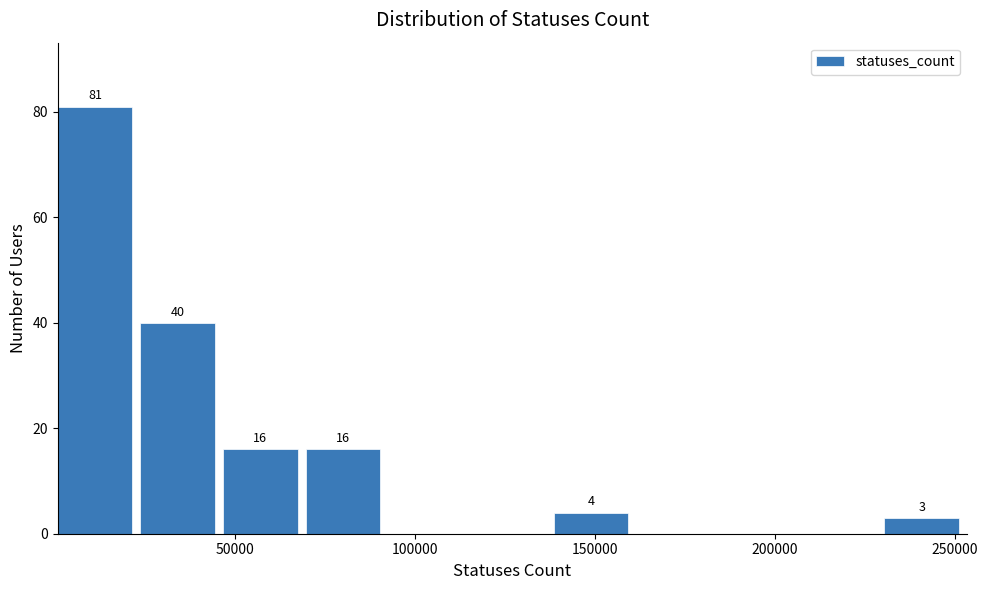

Over which range of the x-axis is the bar tallest?

0 to 25000